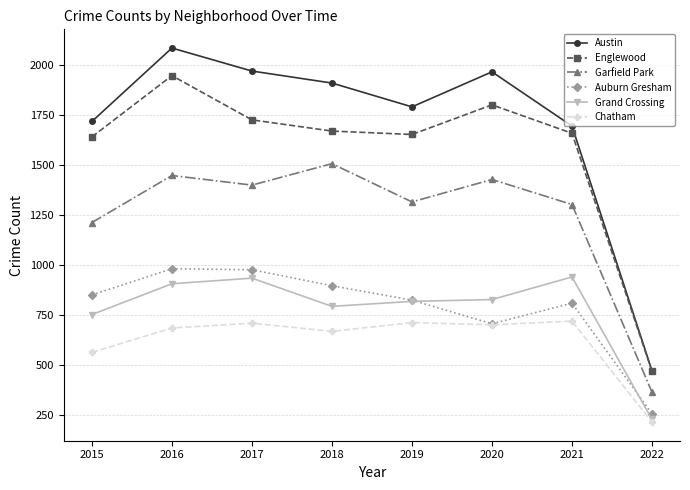

What is the value of the Chatham point at the 2nd from the left?

687